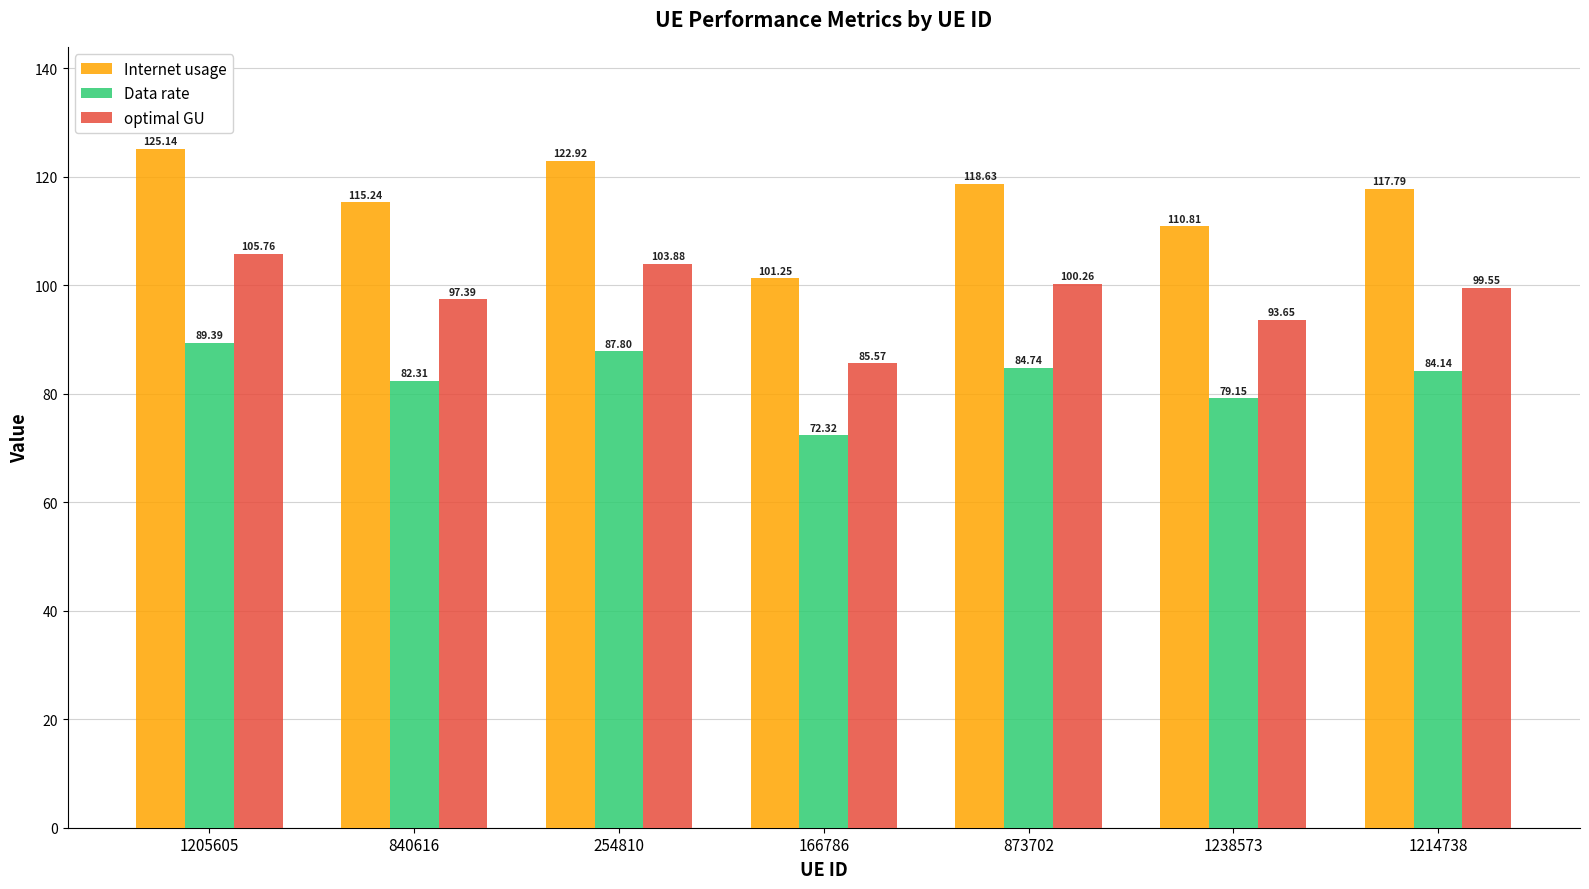

Which series has the largest range (max minus min)?

Internet usage